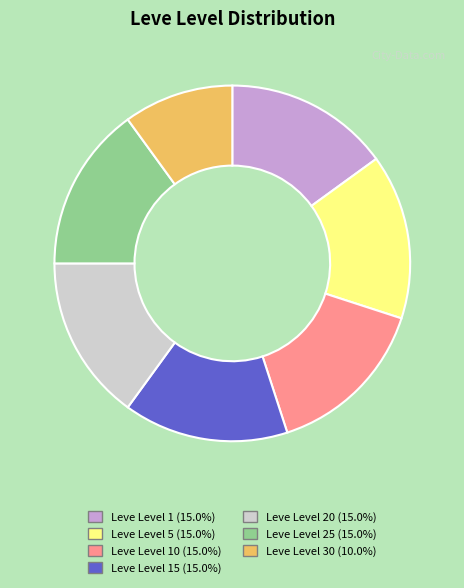

Does any single category account for the majority?

No